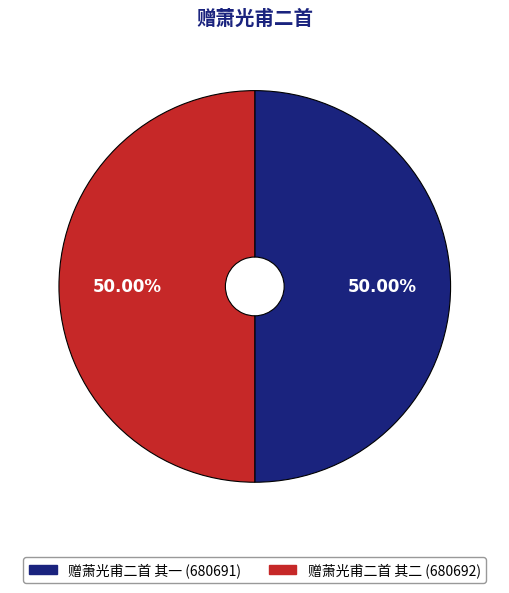

Combined, do 赠萧光甫二首 其二 and 赠萧光甫二首 其一 account for over 50%?

Yes